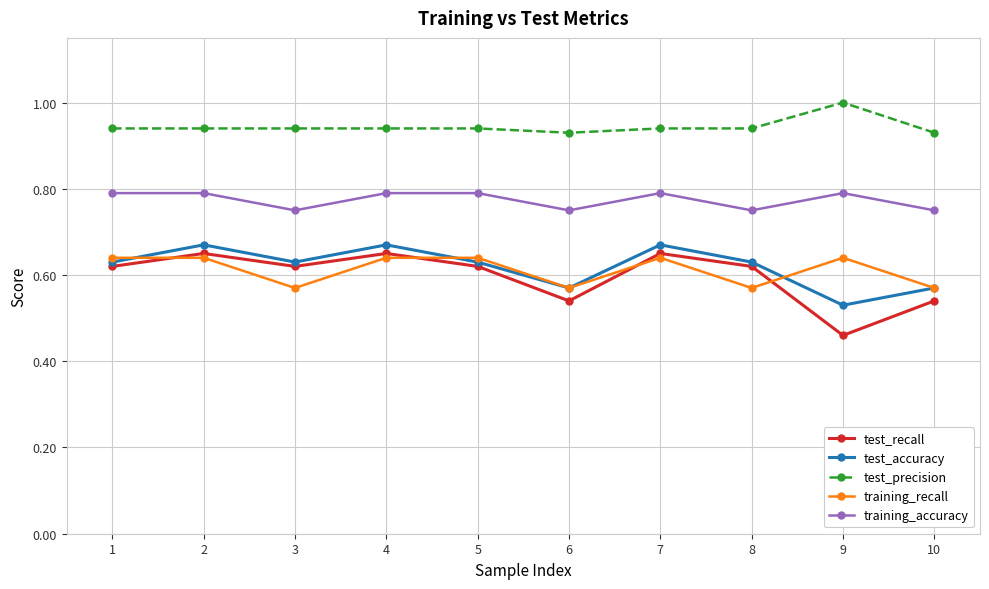

How many test_precision values are between 0 and 1?

10